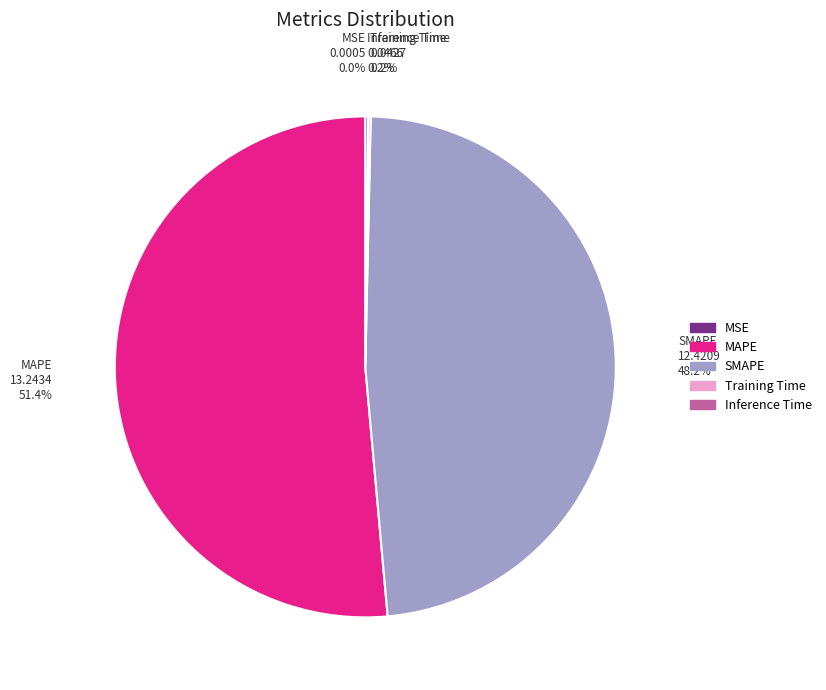

Which category has the biggest portion of the pie?

MAPE